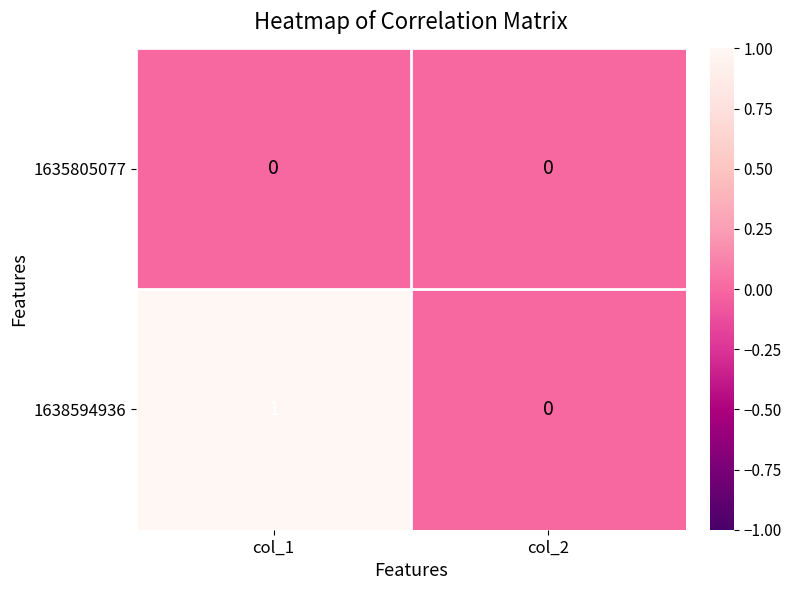

Which series has the widest spread of values?

1638594936